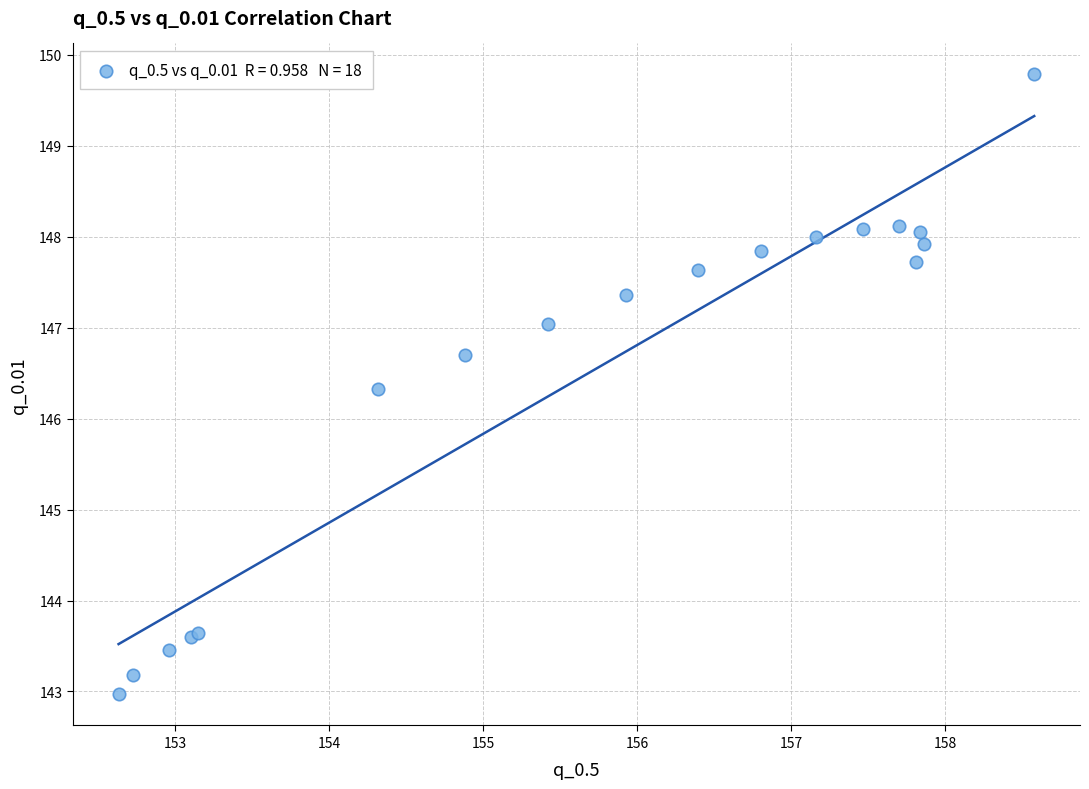

What Y value in the scatter plot is closest to 146?

146.3